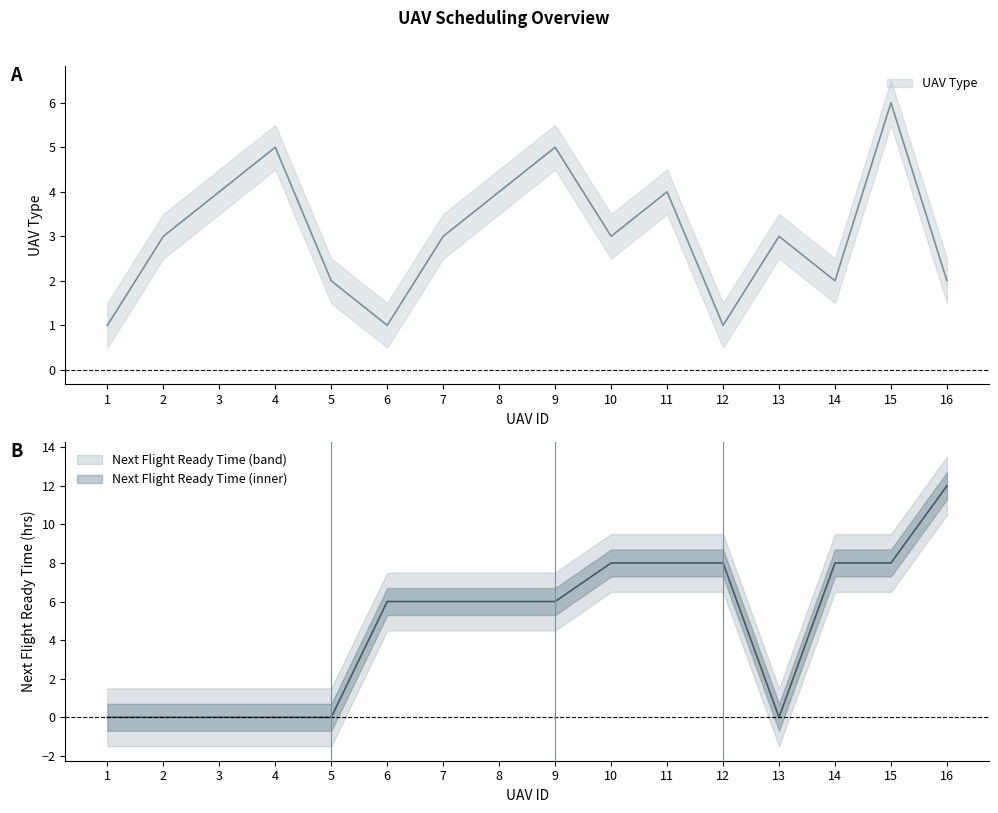

Reading left to right, what are all the values shown in this chart?

UAV Type: 1	3	4	5	2	1	3	4	5	3	4	1	3	2	6	2
Next Flight Ready Time: 0	0	0	0	0	6	6	6	6	8	8	8	0	8	8	12